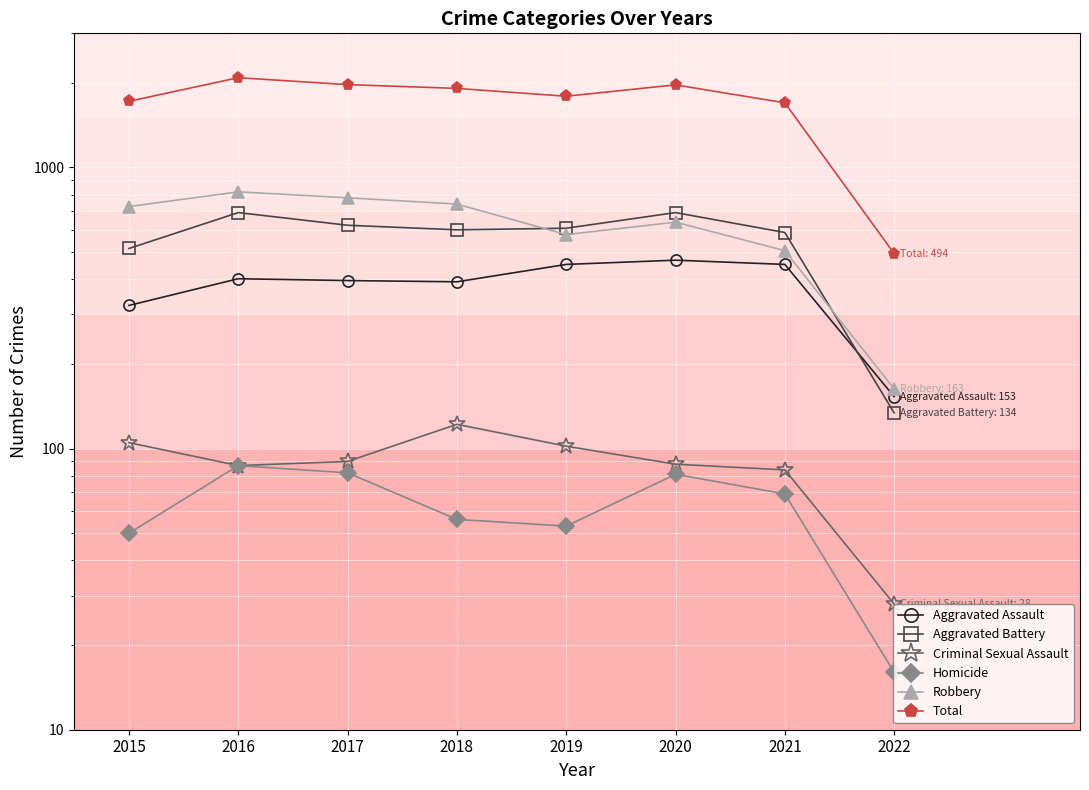

How many data points in Criminal Sexual Assault are less than 90?

4